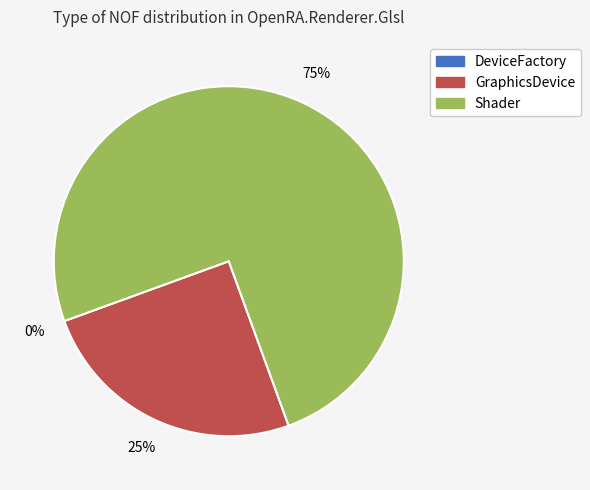

Count the number of slices in the pie.

3